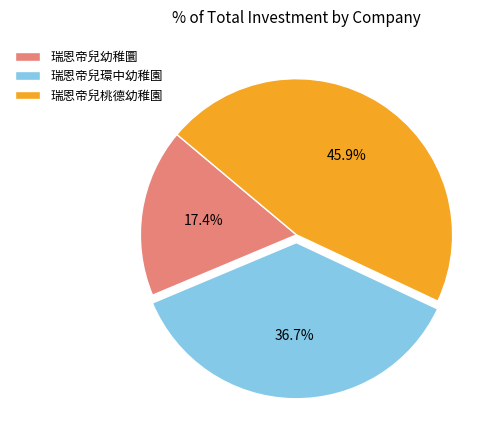

Approximately how many times larger is the value at 瑞恩帝兒環中幼稚園 compared to 瑞恩帝兒桃德幼稚園?

0.8